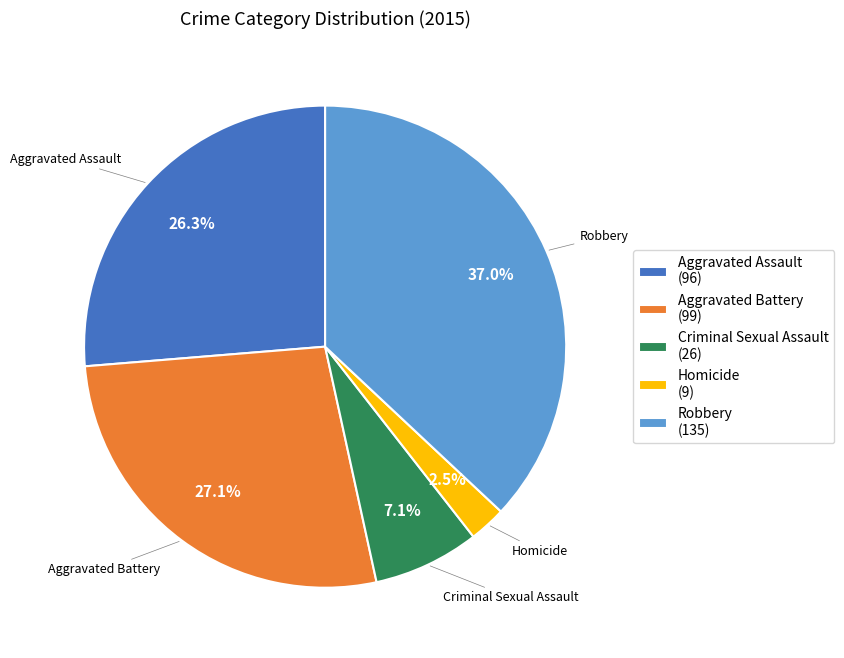

Combined, do Homicide and Robbery account for over 50%?

No